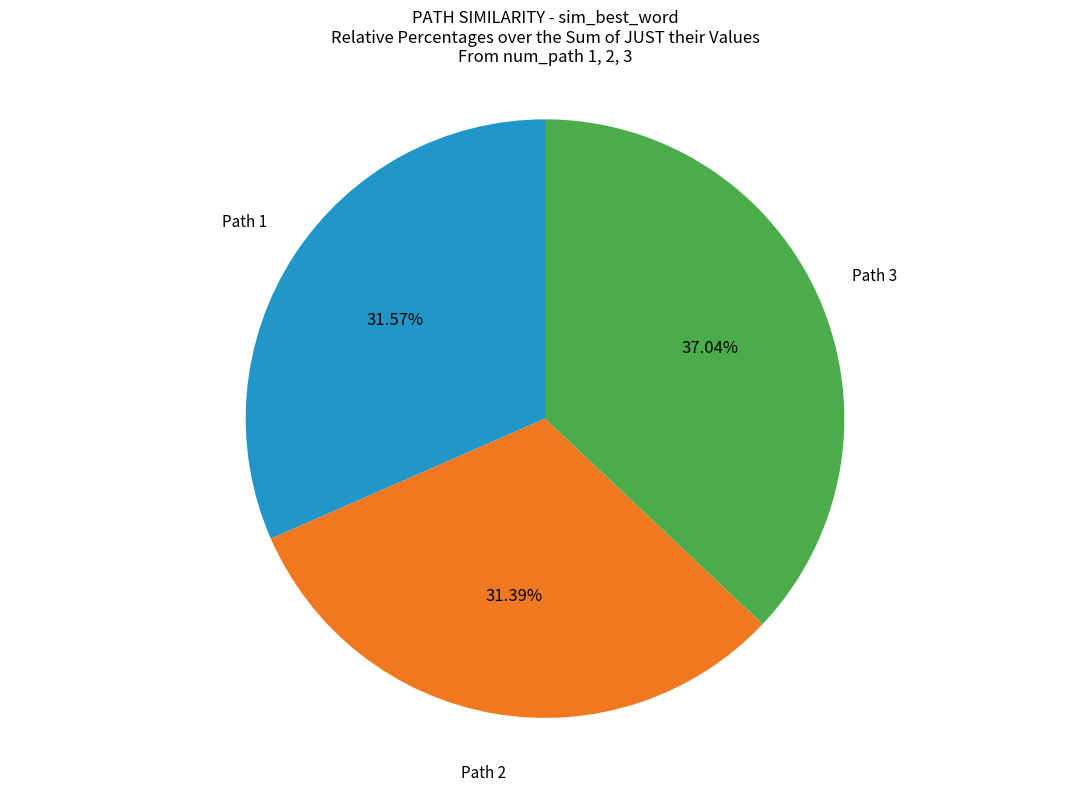

Combined, do Path 1 and Path 3 account for over 50%?

Yes